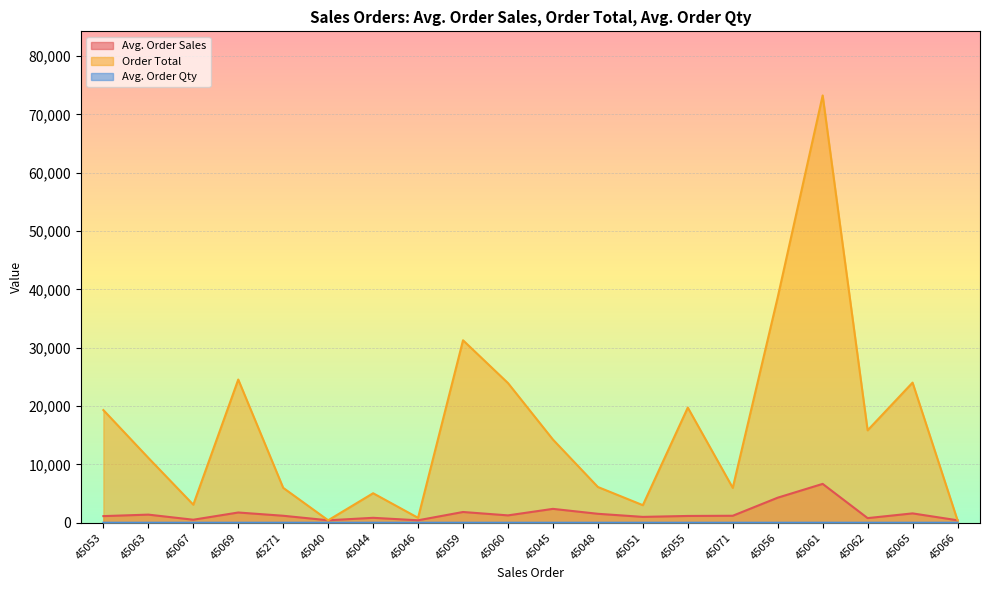

True or false: Avg. Order Qty has more than 2 interior local peaks.

True